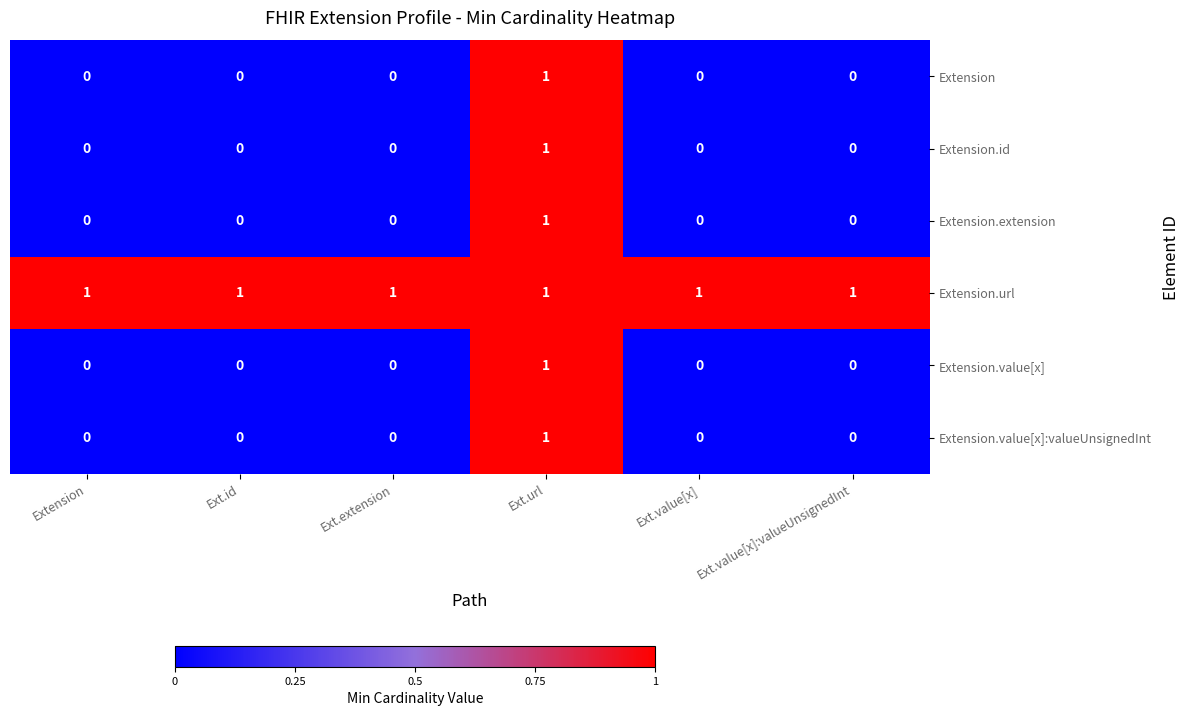

At how many categories does at least one series exceed 0?

6